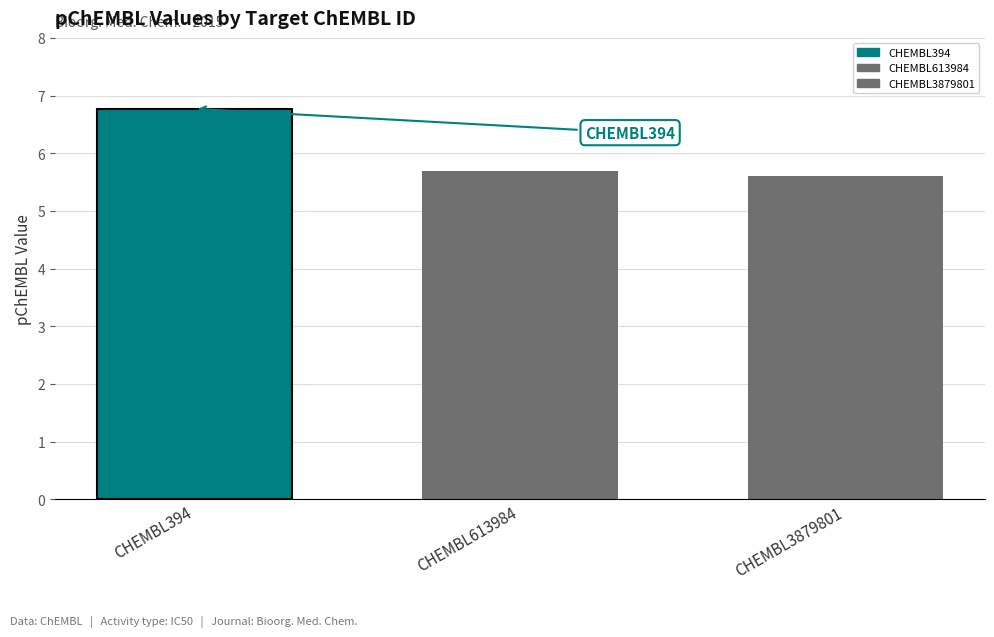

What is the greatest value displayed?

6.8